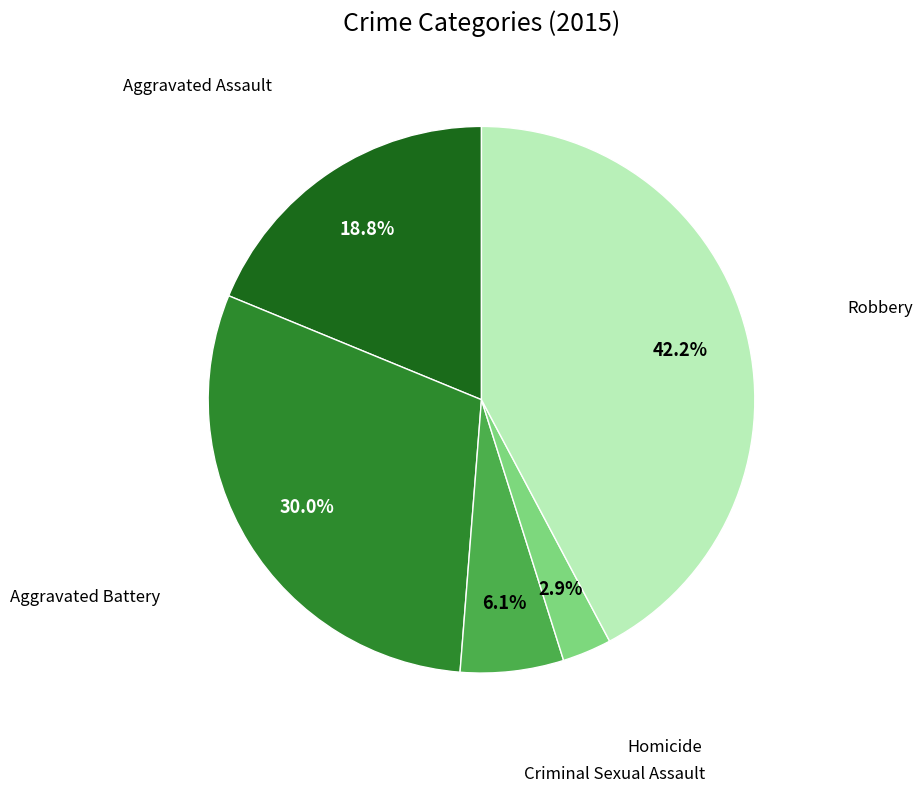

Does any single category account for the majority?

No